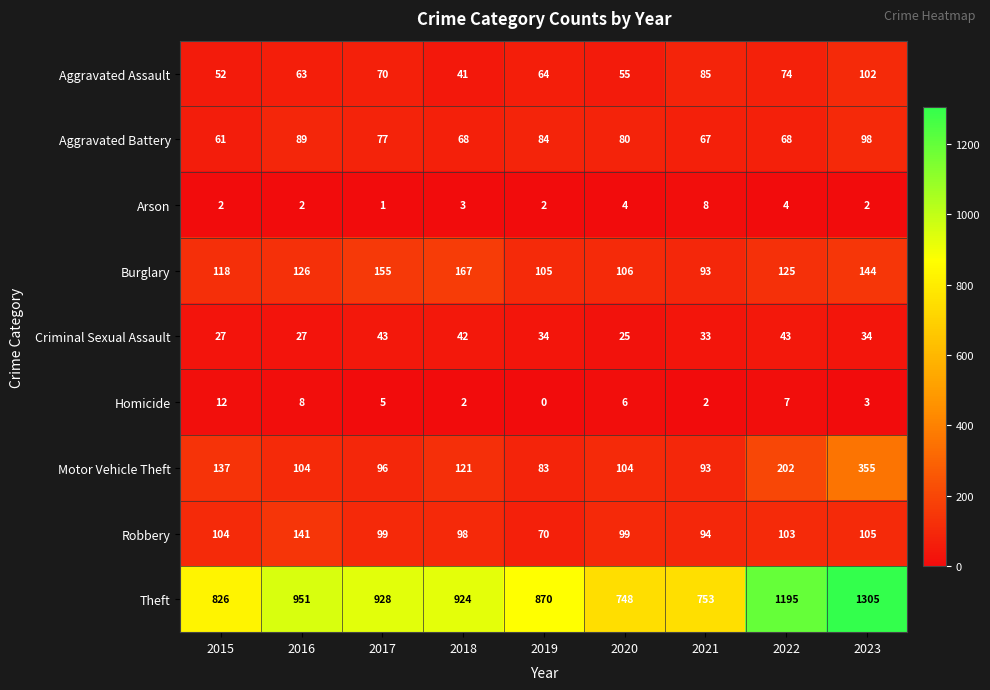

Count the number of data series in this chart.

9